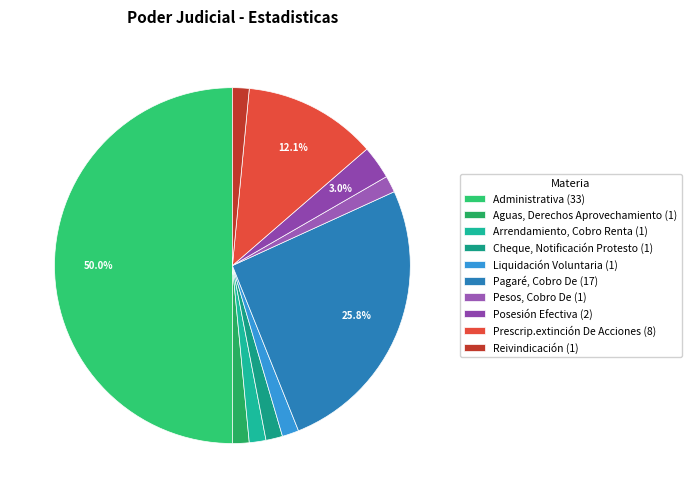

True or false: Posesión Efectiva accounts for 3% of the total.

True